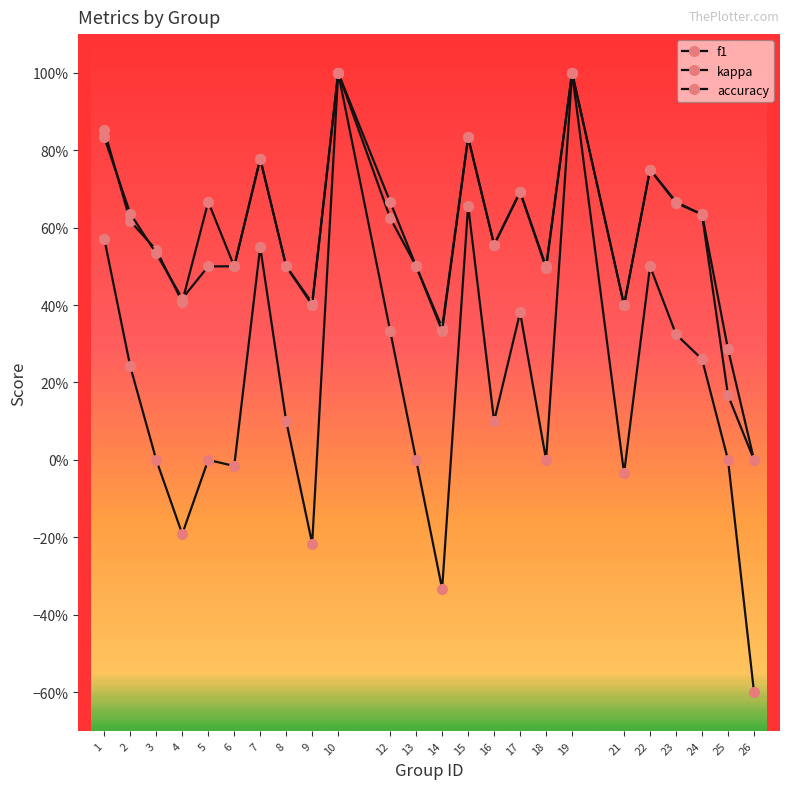

Is this an area chart (filled region under the line)?

No